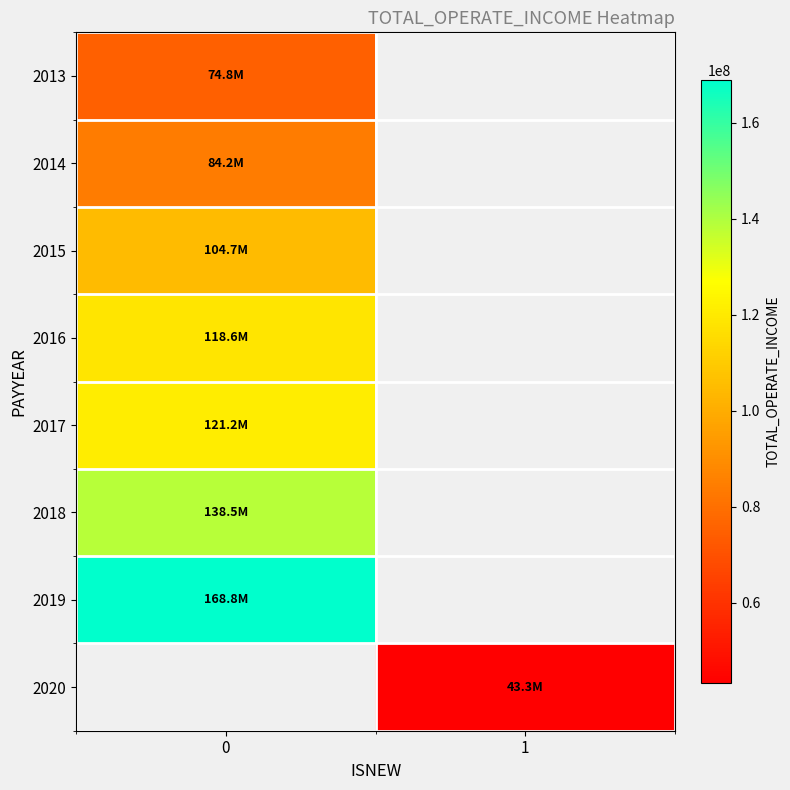

Is the value of 2018 at 1 greater than the value of 2013 at 1?

No